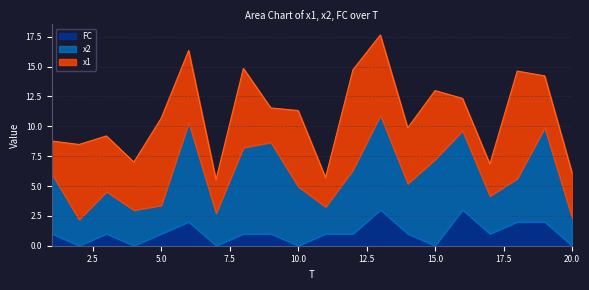

At how many categories does at least one series exceed 2?

20